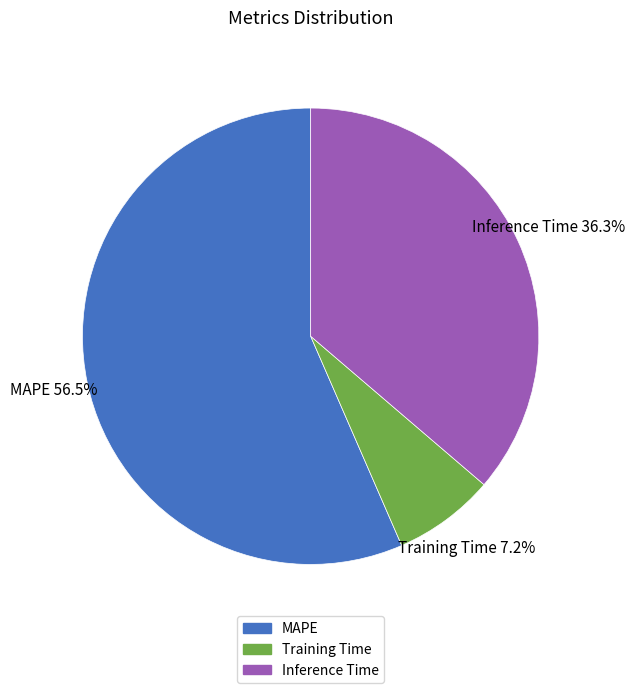

To the nearest percent, what portion does Inference Time represent?

36%